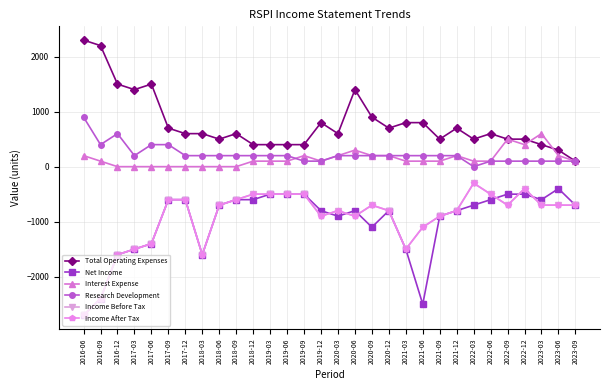

Does the chart have visible grid lines?

Yes